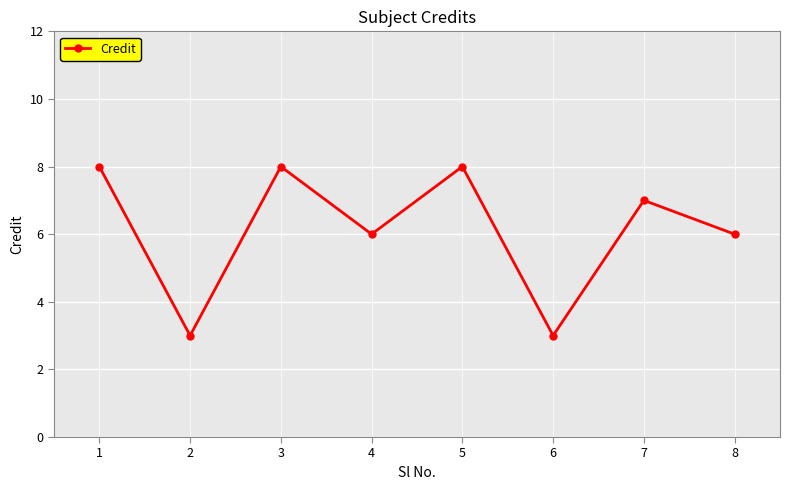

Where is the first local maximum?

3